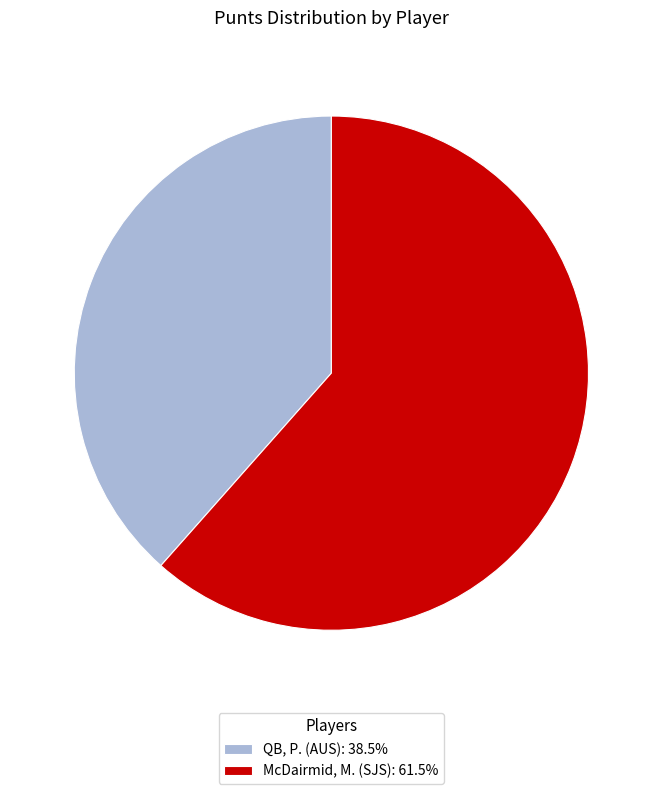

What is the ratio of the value at McDairmid, M. (SJS): 61.5% to the value at QB, P. (AUS): 38.5%?

1.6